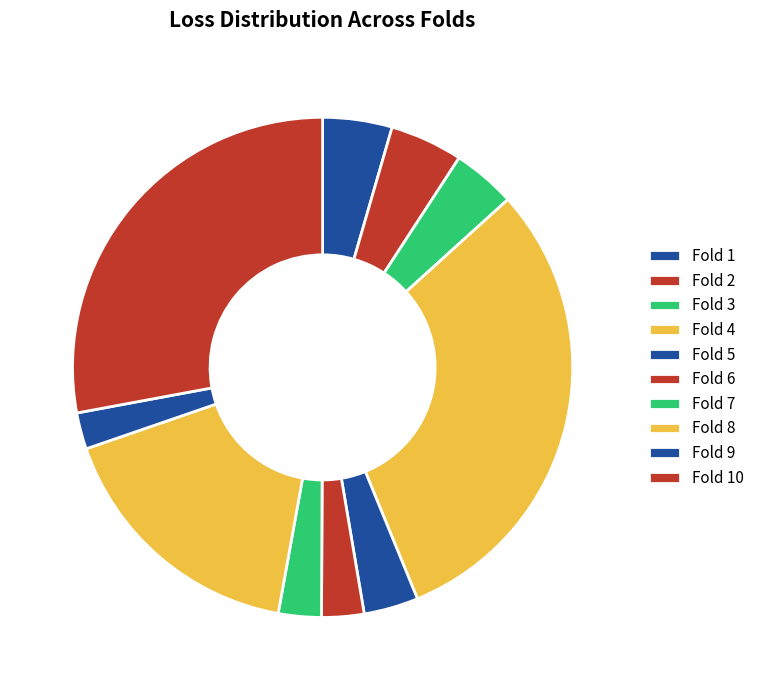

Does Fold 2 account for over 50% of the chart?

No